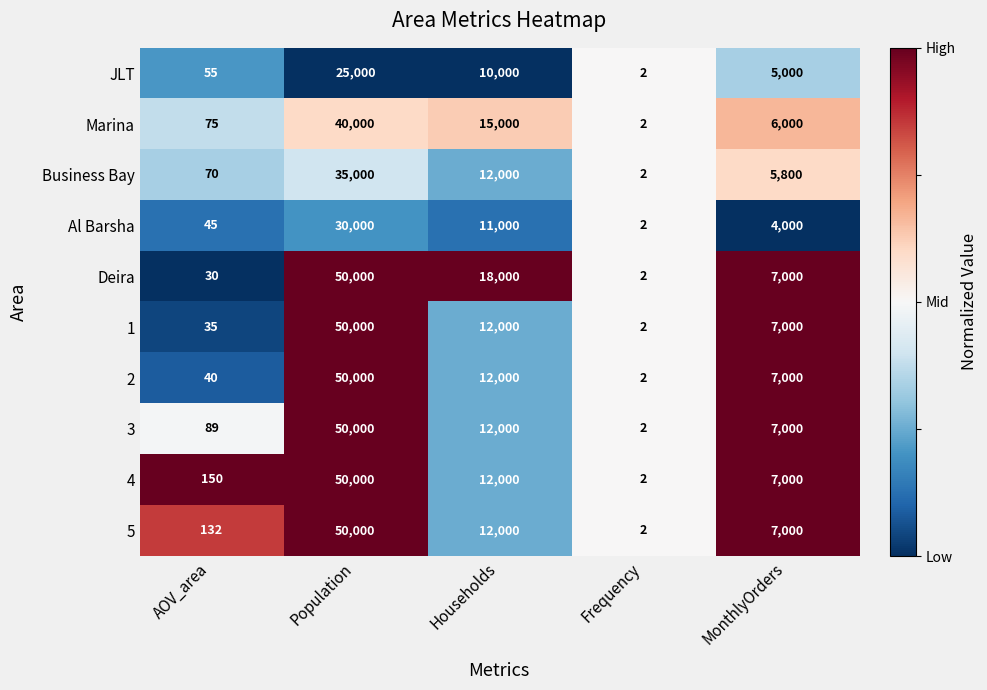

What is the average value of the Deira series?

15006